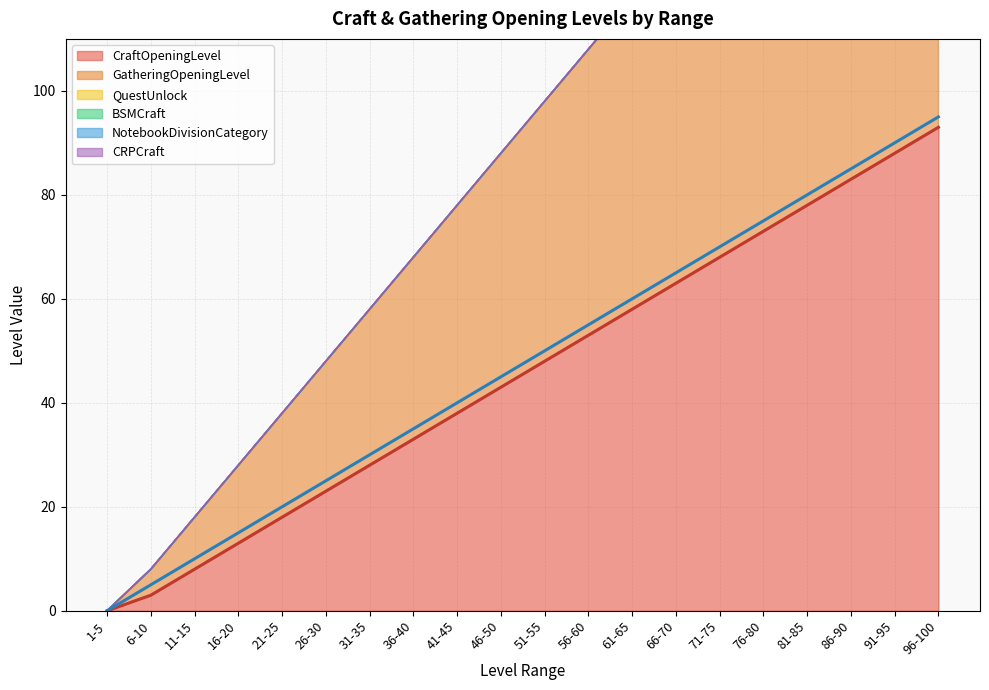

True or false: CraftOpeningLevel has a value of 6 at 16-20.

False